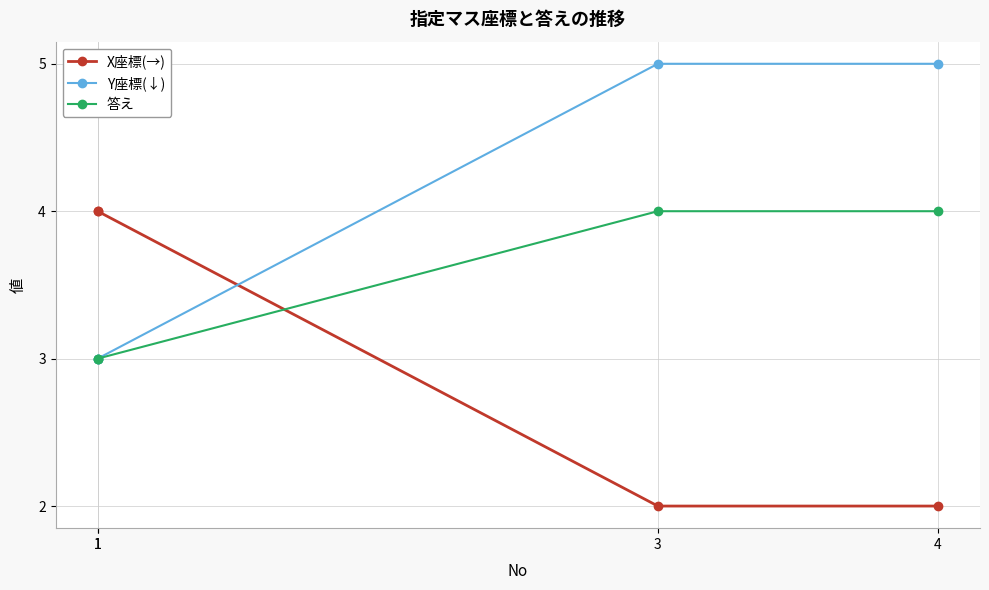

Between 1 and 3, which series saw the biggest shift?

X座標(→)